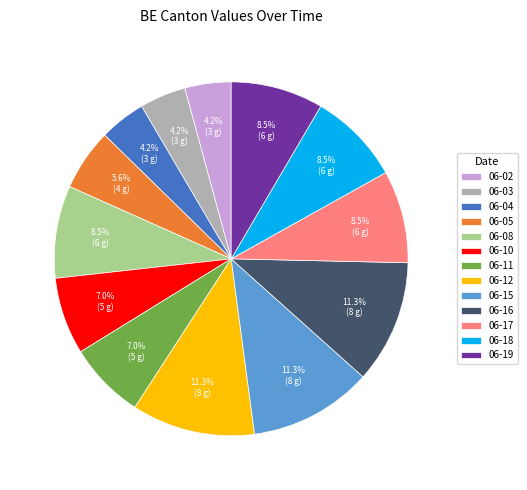

Does 06-15 represent more than half of the total?

No